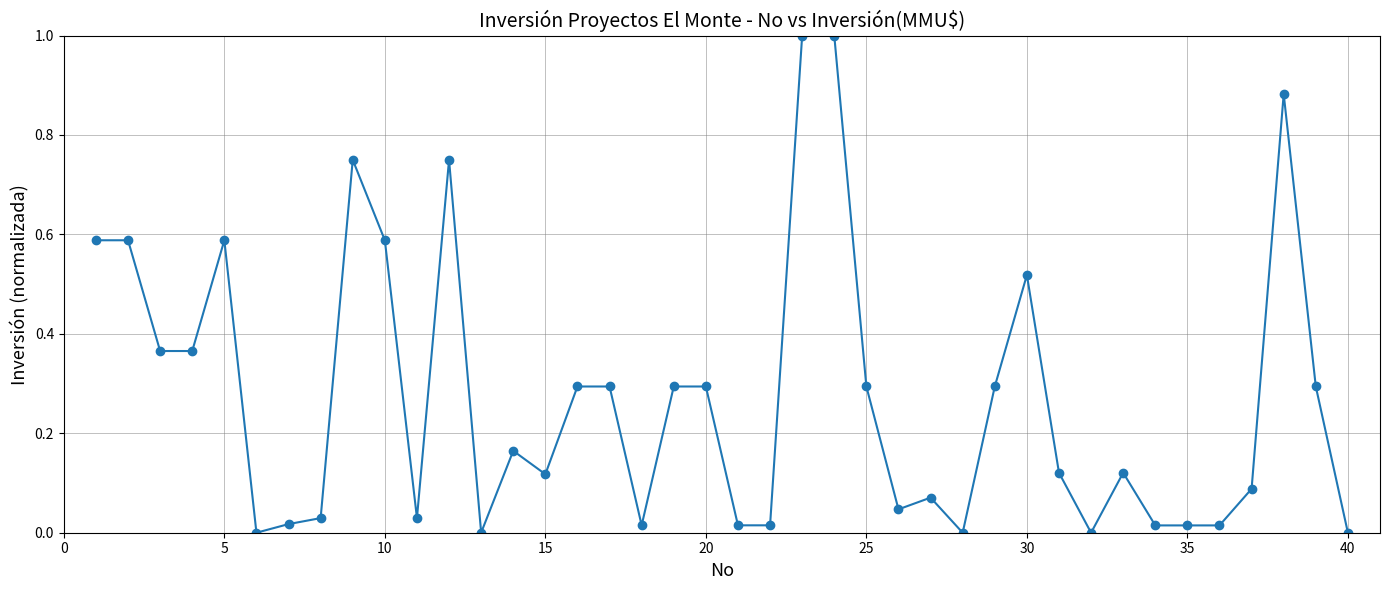

What is the value of the 16th point from the left?

0.3